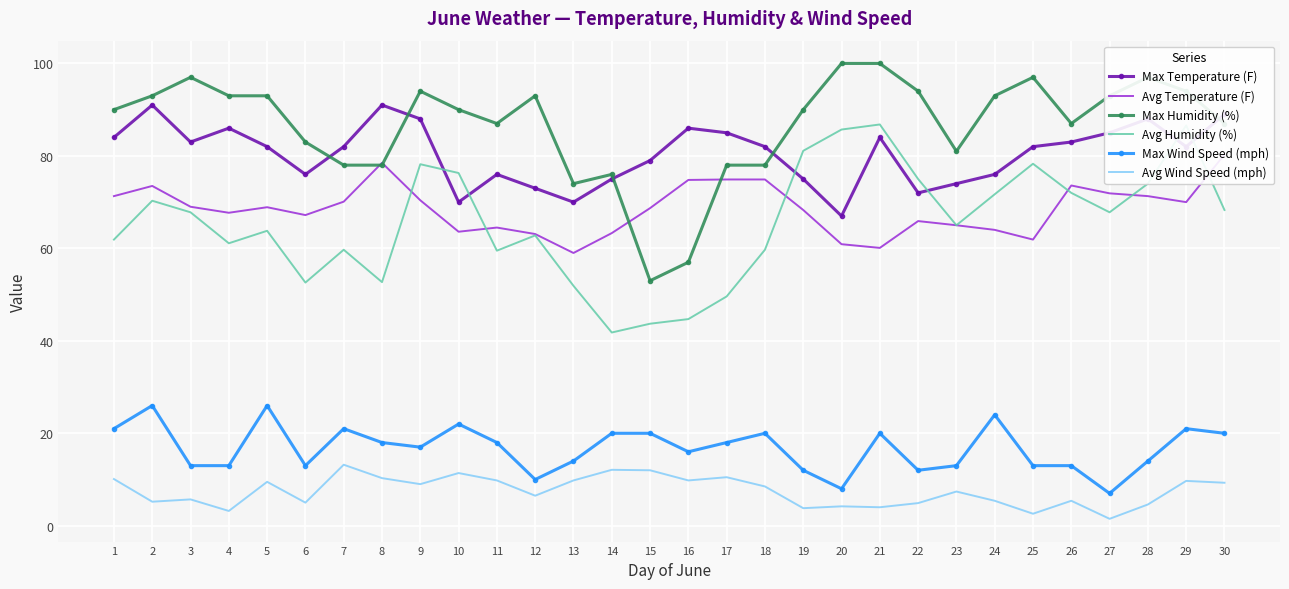

What is the difference between the highest and lowest values at 10?

78.6